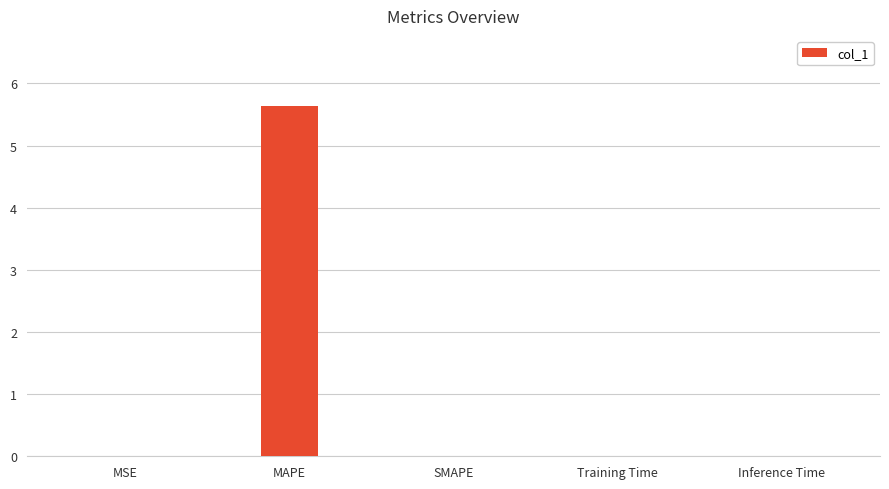

The chart shows a value of 5.6 at MAPE. True or false?

True